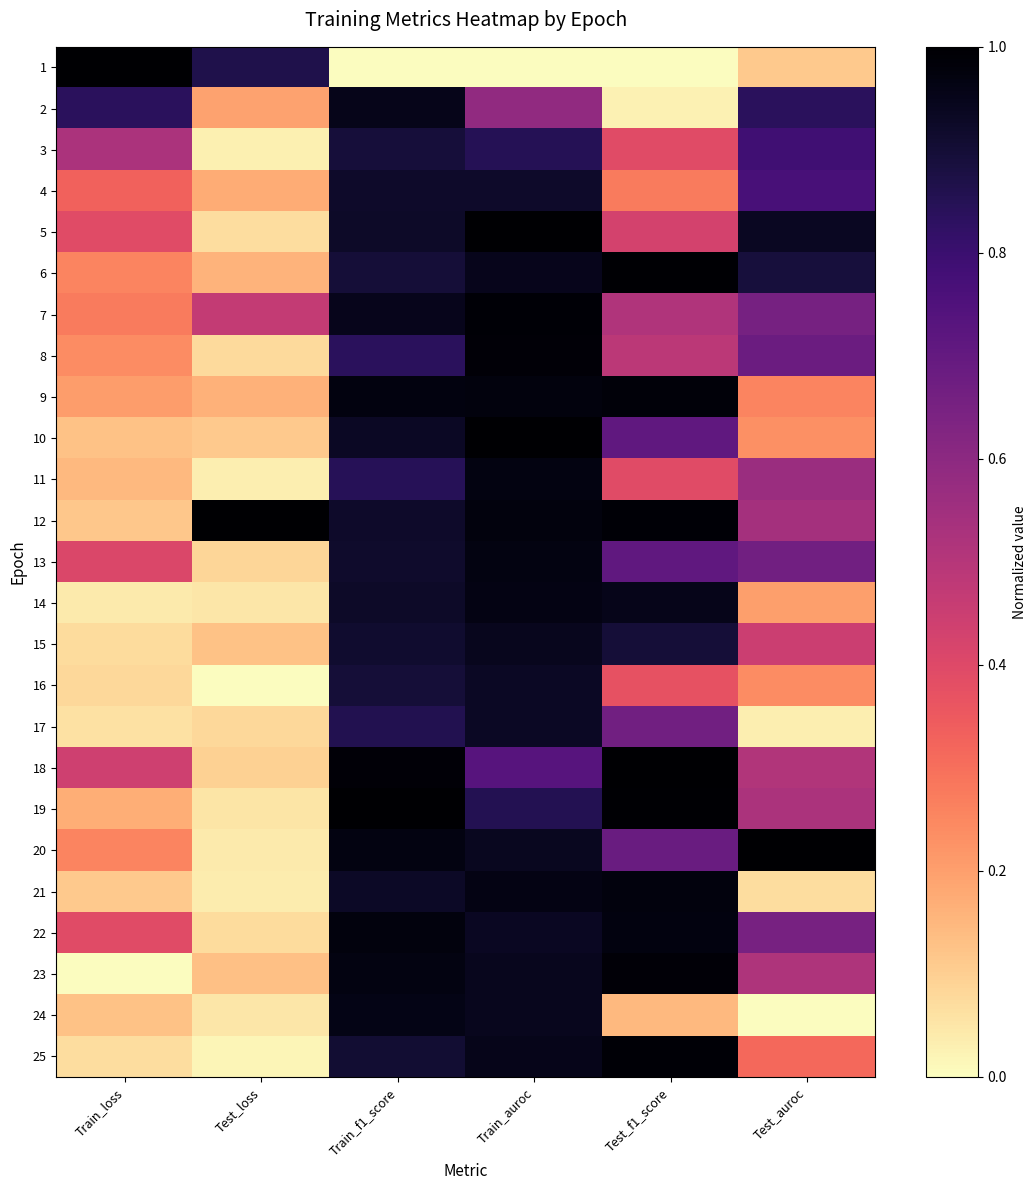

Which has a higher value, Test_f1_score or Train_f1_score?

Test_f1_score